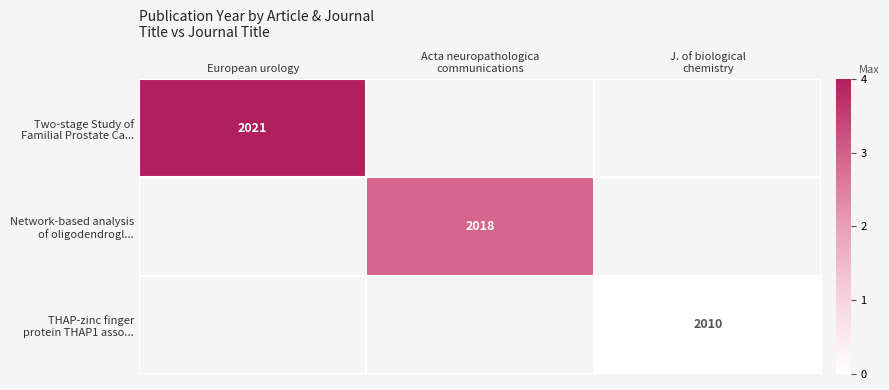

Rank the series by their maximum value, from highest to lowest.

Two-stage Study of Familial Prostate Ca..., Network-based analysis of oligodendrogl..., THAP-zinc finger protein THAP1 asso...